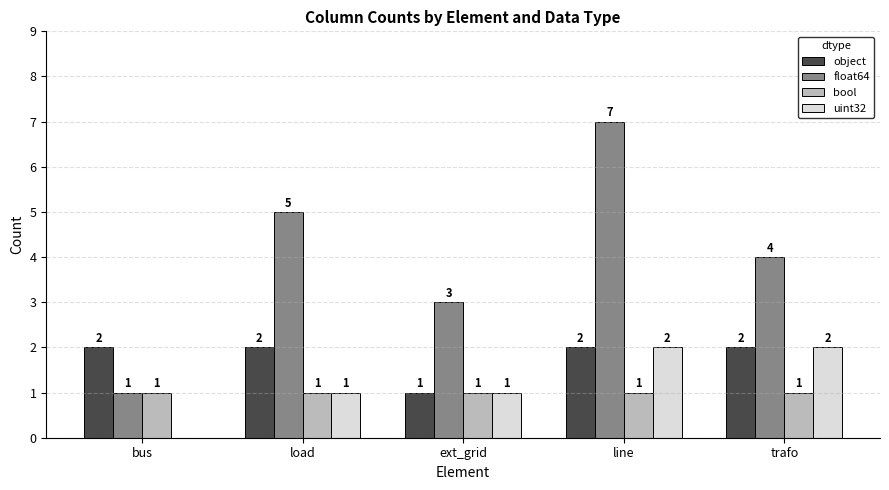

What is the highest value of the float64 series?

7